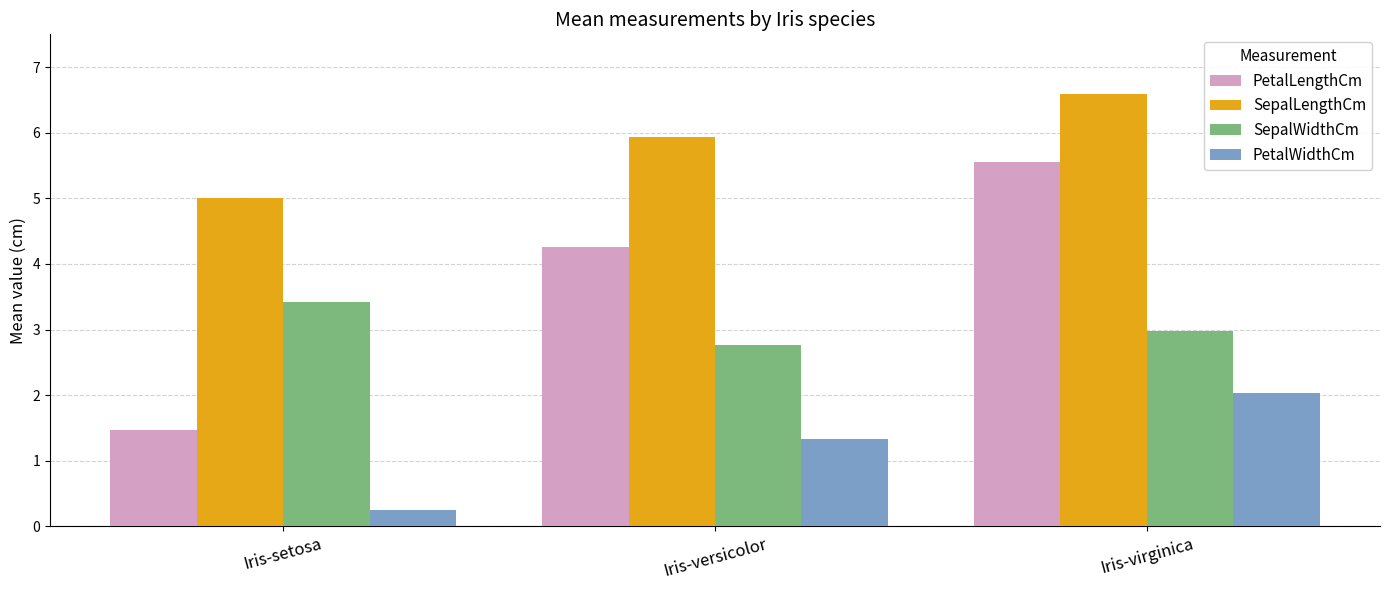

How many bars are there in total?

12